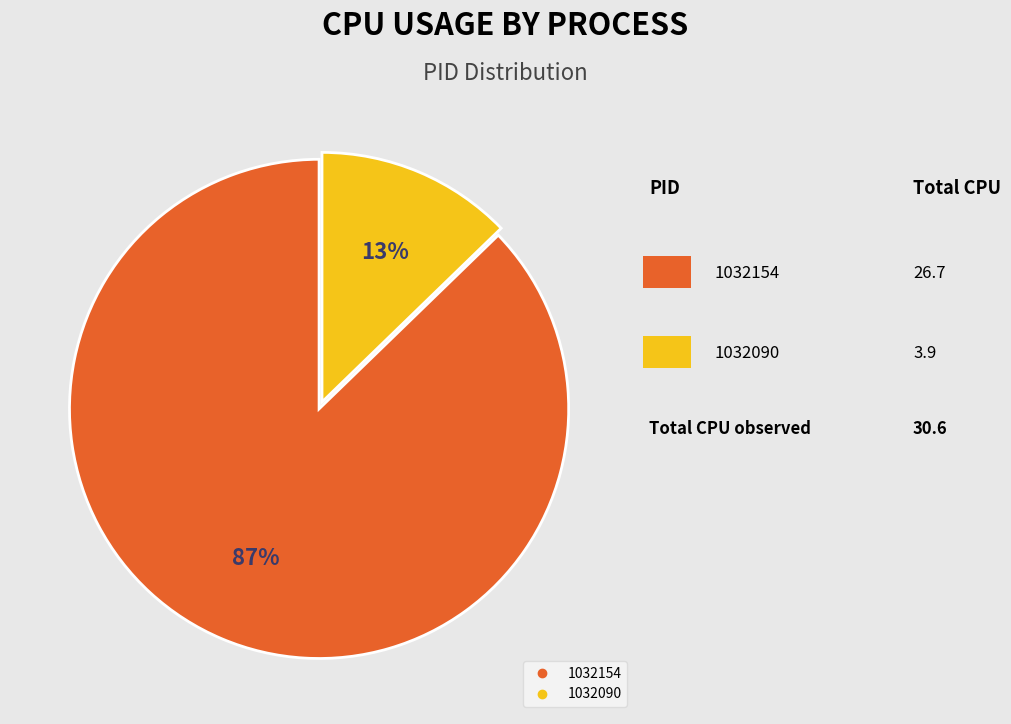

True or false: 1032154 accounts for 87% of the total.

True